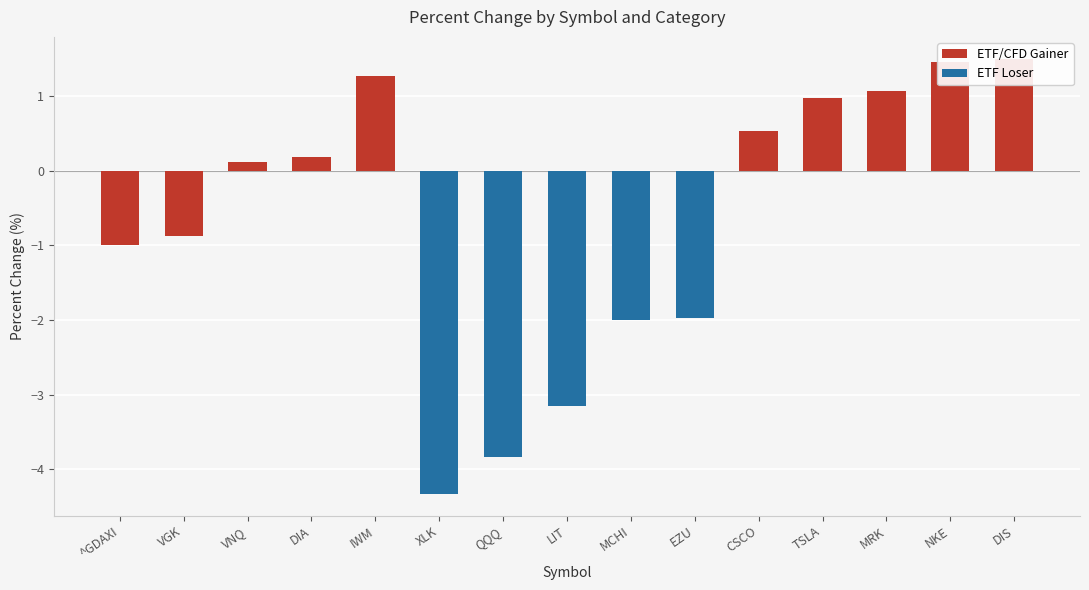

List the labels in order of value, largest first.

DIS, NKE, IWM, MRK, TSLA, CSCO, DIA, VNQ, VGK, ^GDAXI, EZU, MCHI, LIT, QQQ, XLK